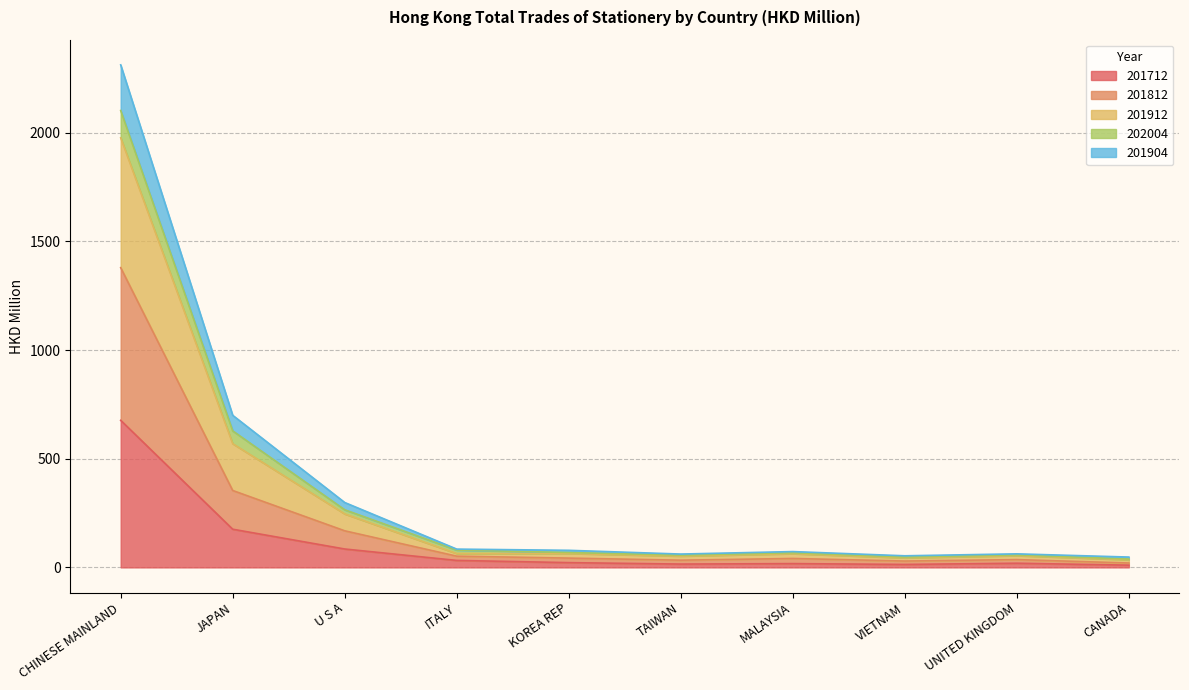

At which category is the sum across all series the highest?

CHINESE MAINLAND